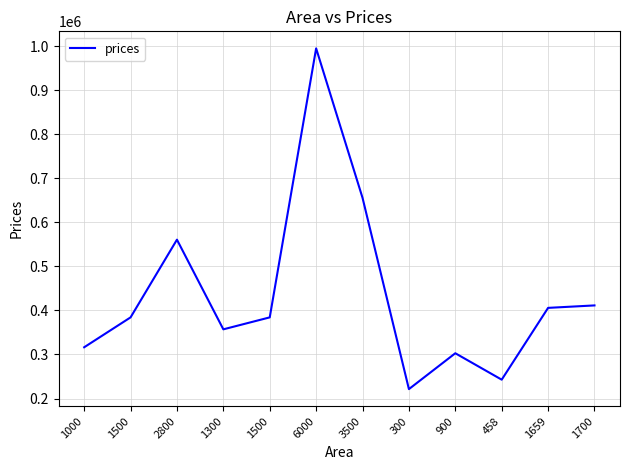

What is the maximum value shown in the chart?

995342.5